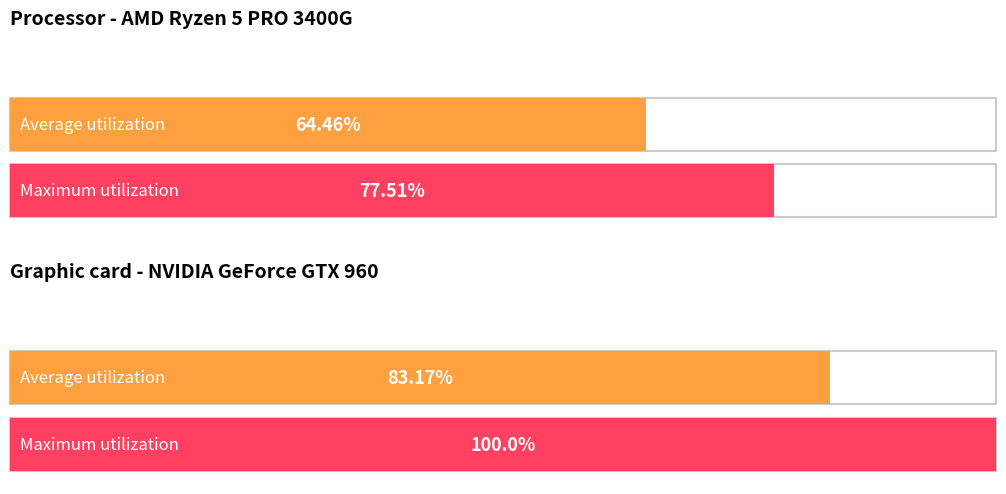

At which category is the sum across all series the highest?

1